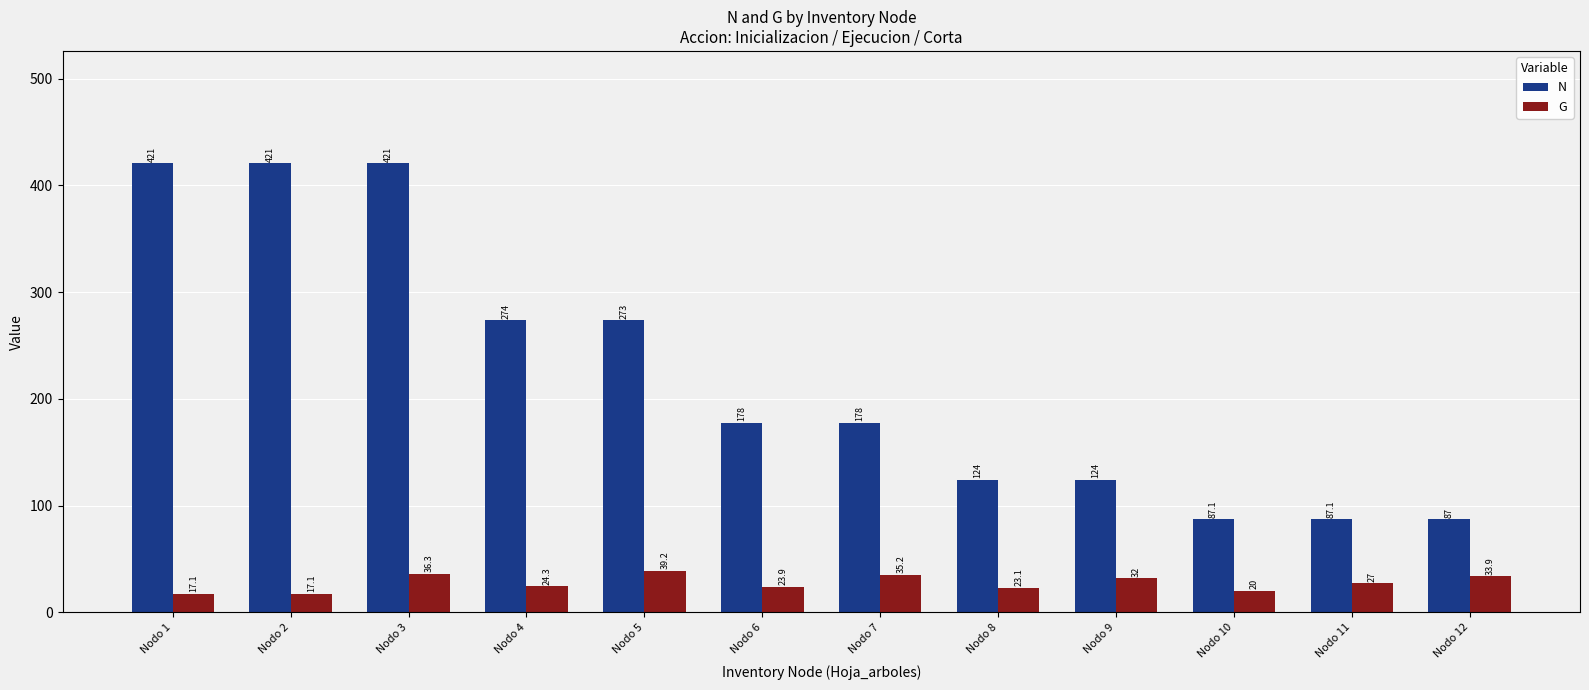

List the series in order of their peak value, lowest first.

G, N